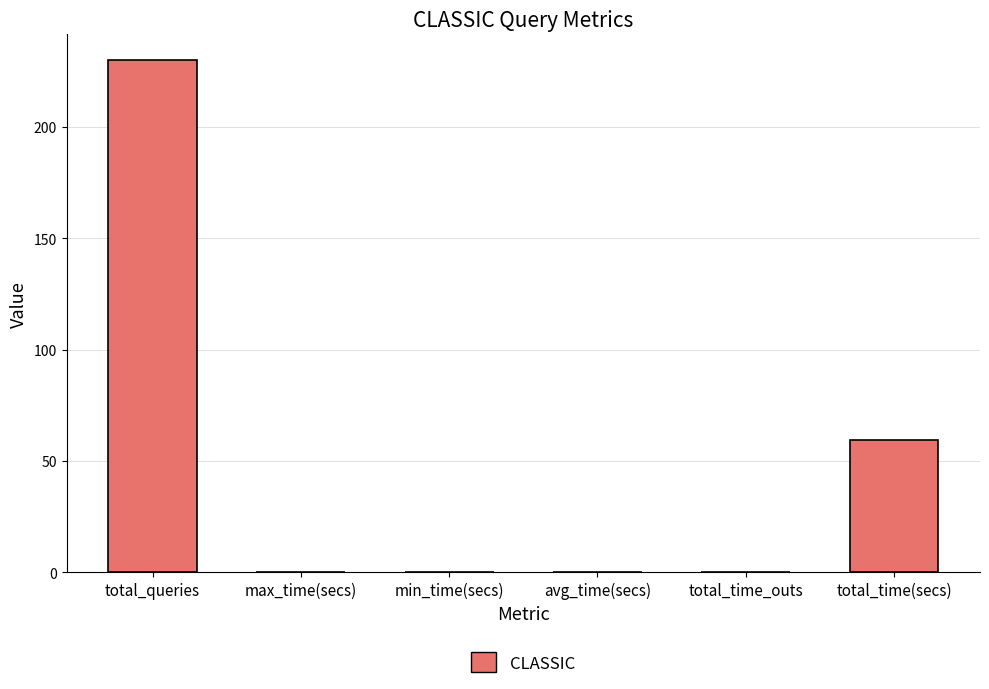

What is the sum of all values?

290.2